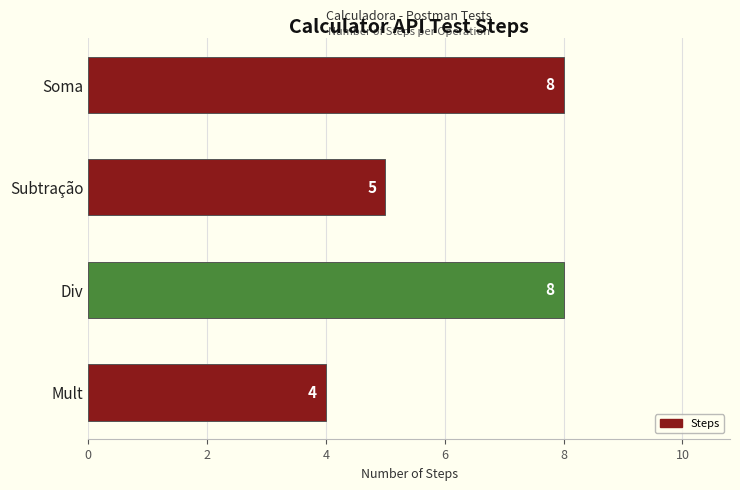

What is the smallest value displayed?

4